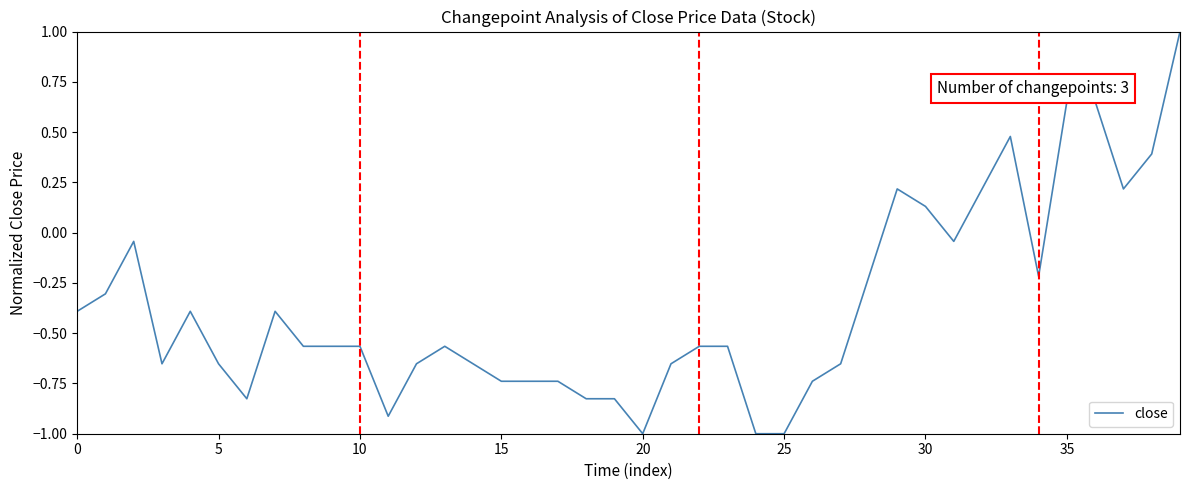

What is the maximum value shown in the chart?

1.0